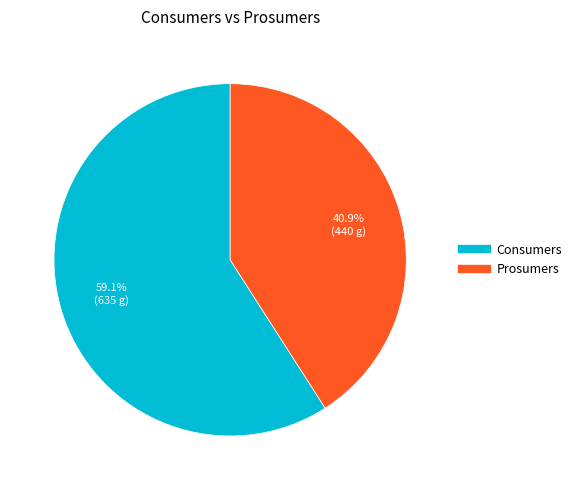

Count the number of slices in the pie.

2